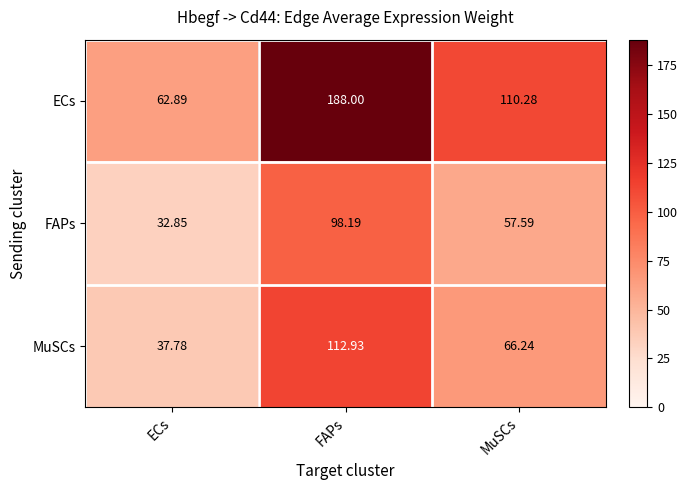

What is the total value across all series at FAPs?

399.1